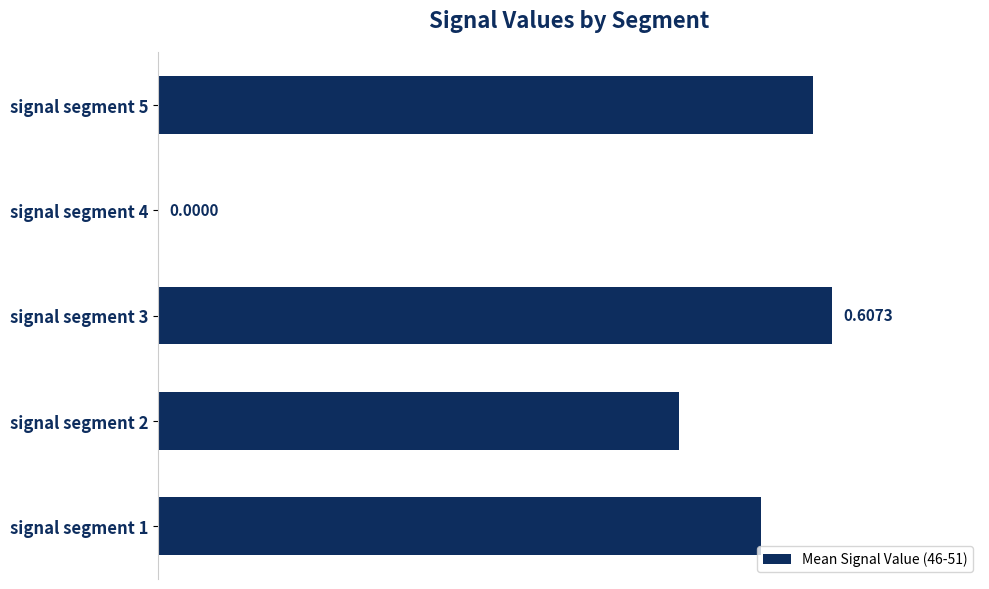

How many bars are there in total?

5